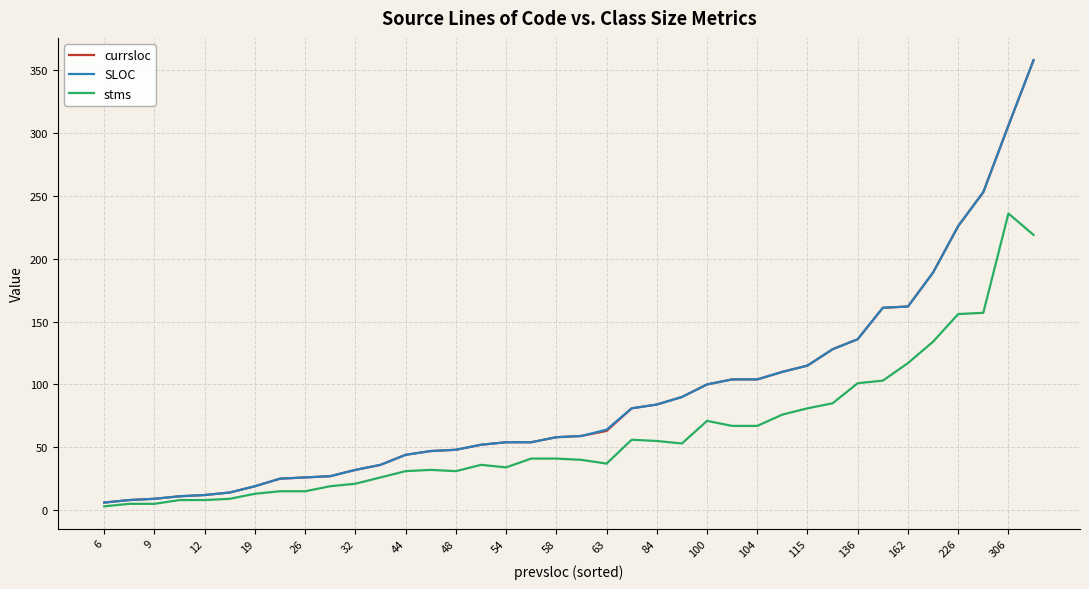

What is the highest value of the stms series?

236